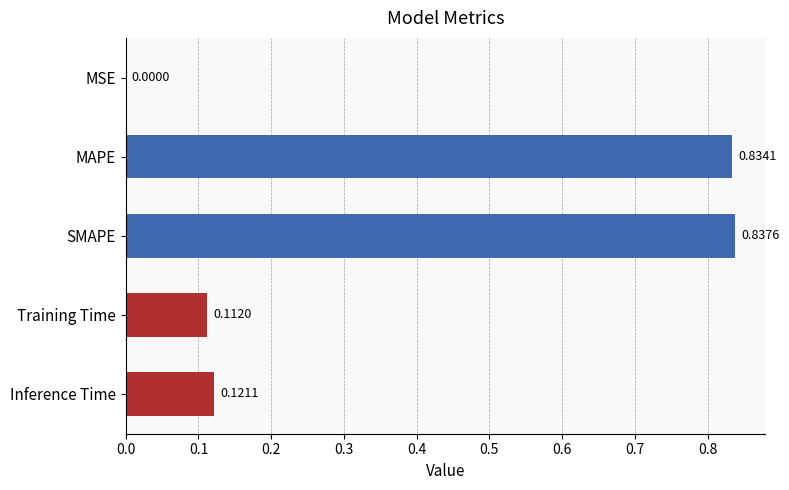

What is the sum of the values at MAPE and SMAPE?

1.7